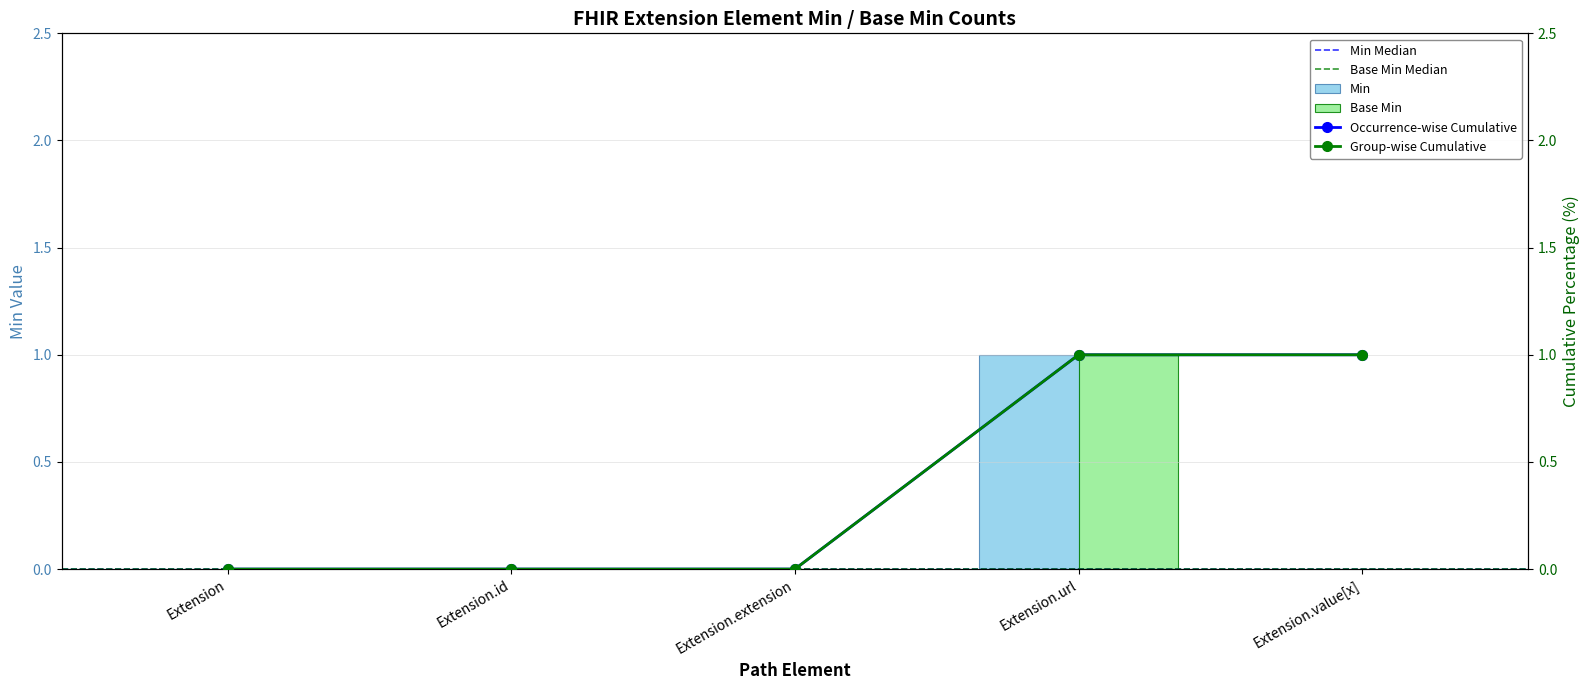

How many groups of bars are there?

5